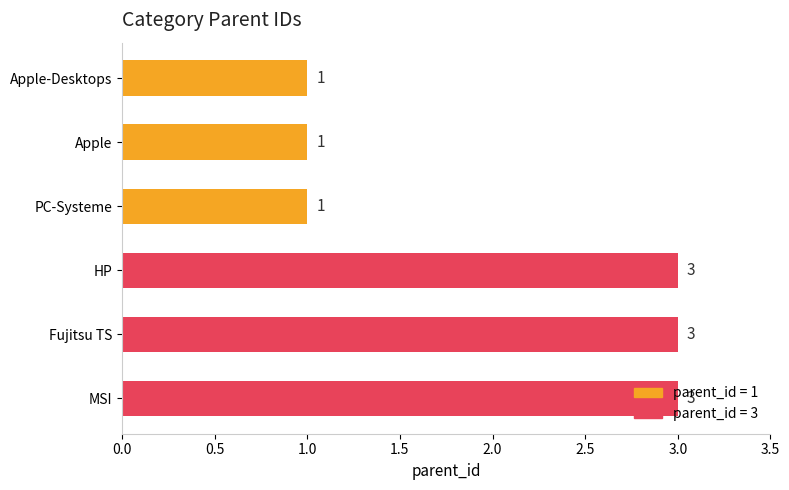

What is the maximum value shown in the chart?

3